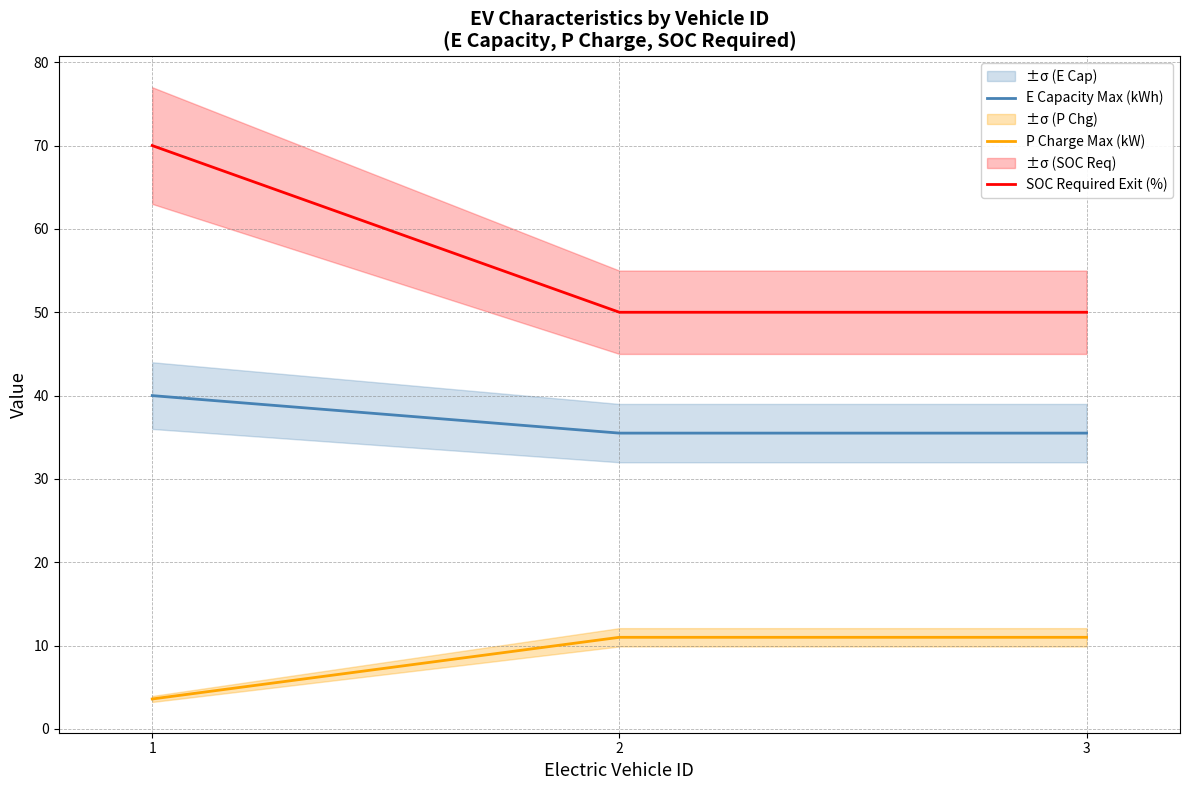

Reading left to right, transcribe all the data shown in this chart.

E Capacity Max (kWh): 40.0	35.5	35.5
P Charge Max (kW): 3.6	11.0	11.0
SOC Required Exit (%): 70.0	50.0	50.0